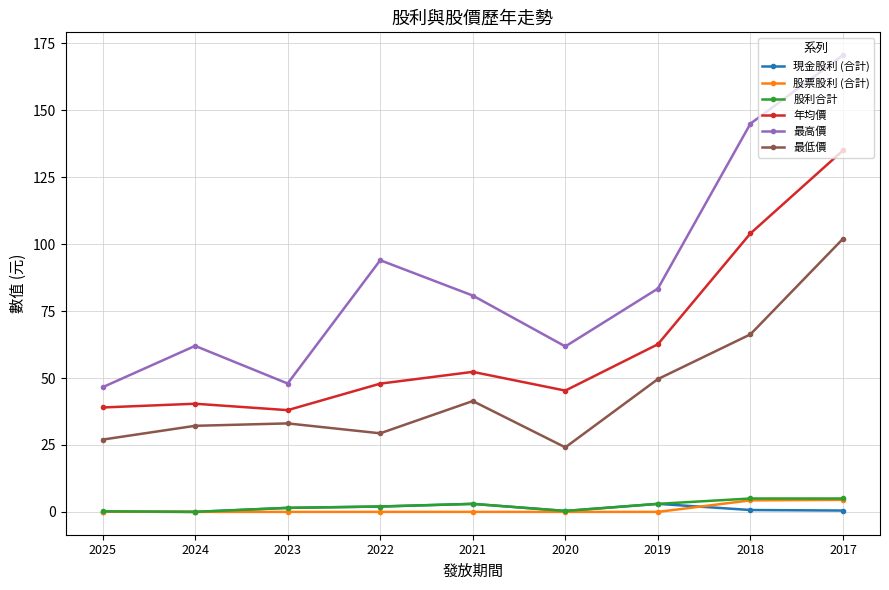

Where is the first local minimum for 最高價?

2023